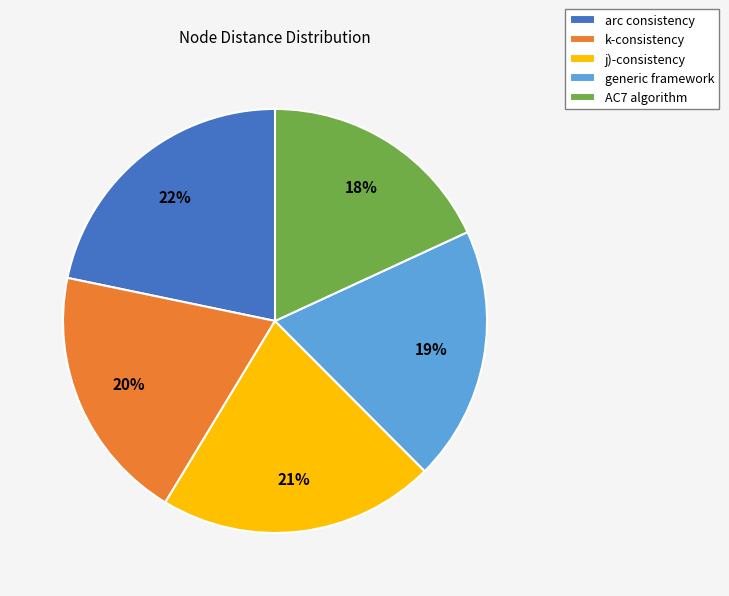

Is there a majority slice in this chart?

No